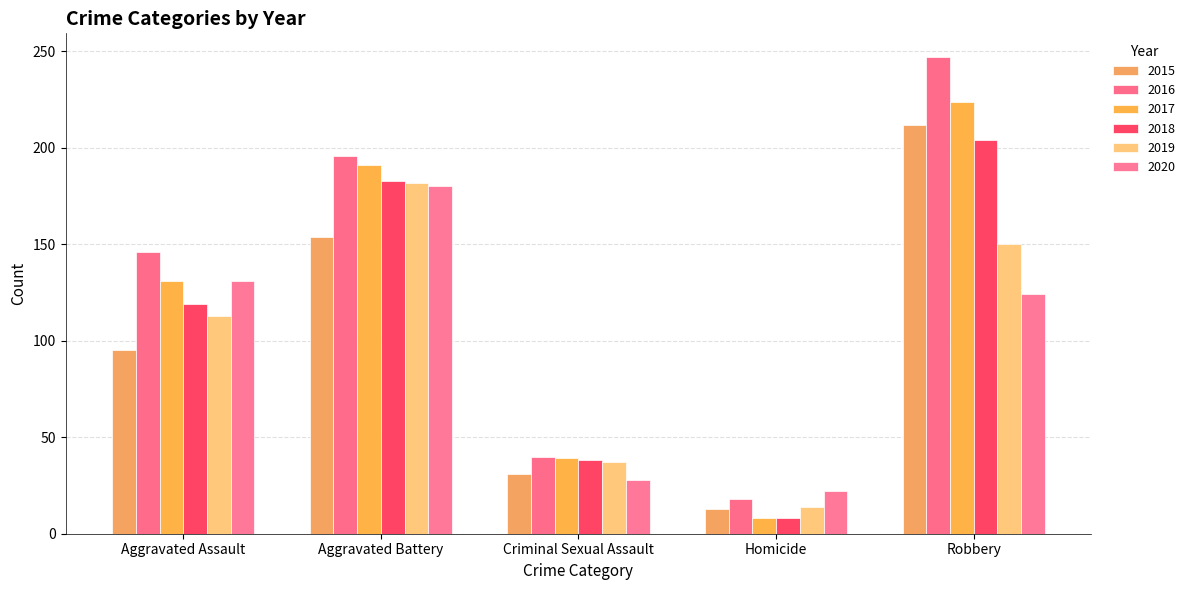

At which label is 2016 closest to 132?

Aggravated Assault